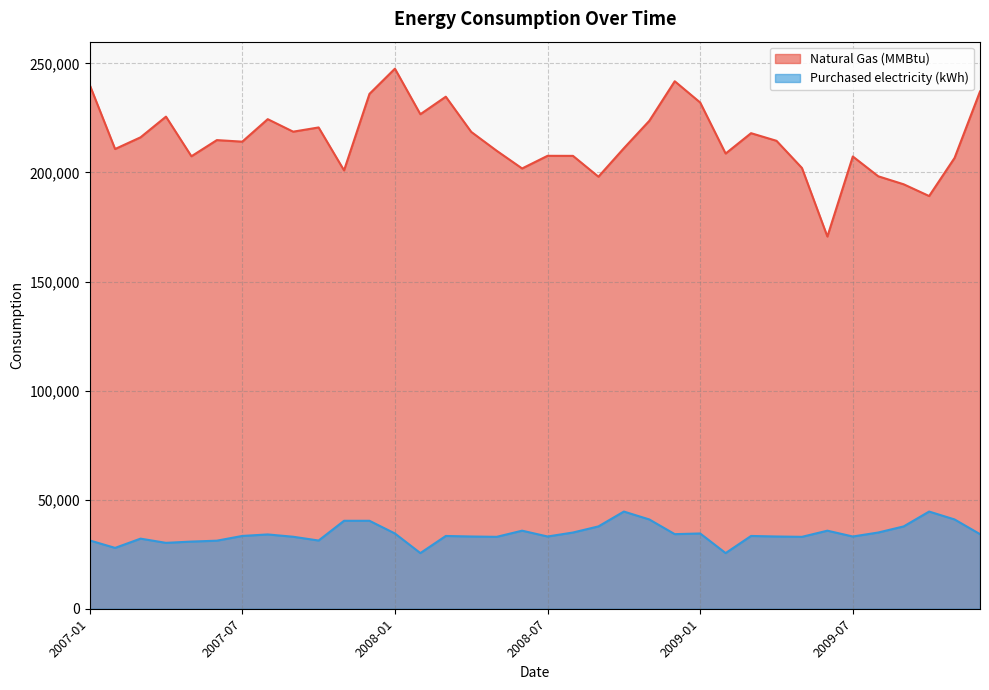

In Purchased electricity (kWh), how many points are higher than both neighbors (excluding endpoints)?

10